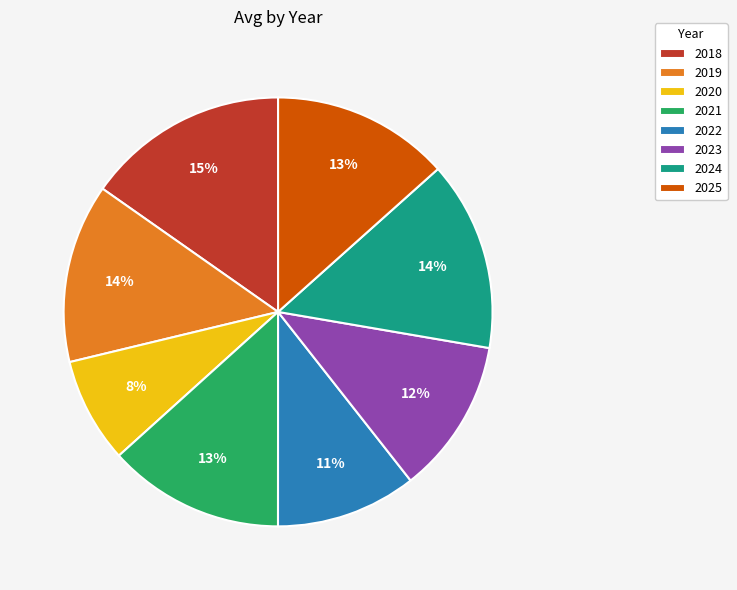

Approximately how many times larger is the value at 2018 compared to 2019?

1.1